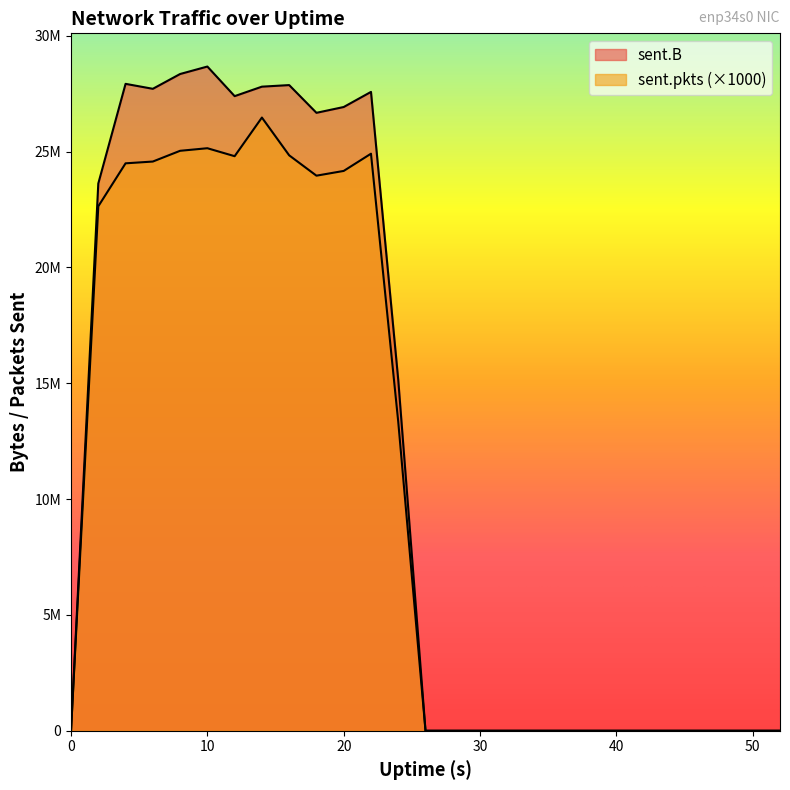

True or false: sent.pkts and sent.B cross at least once.

False